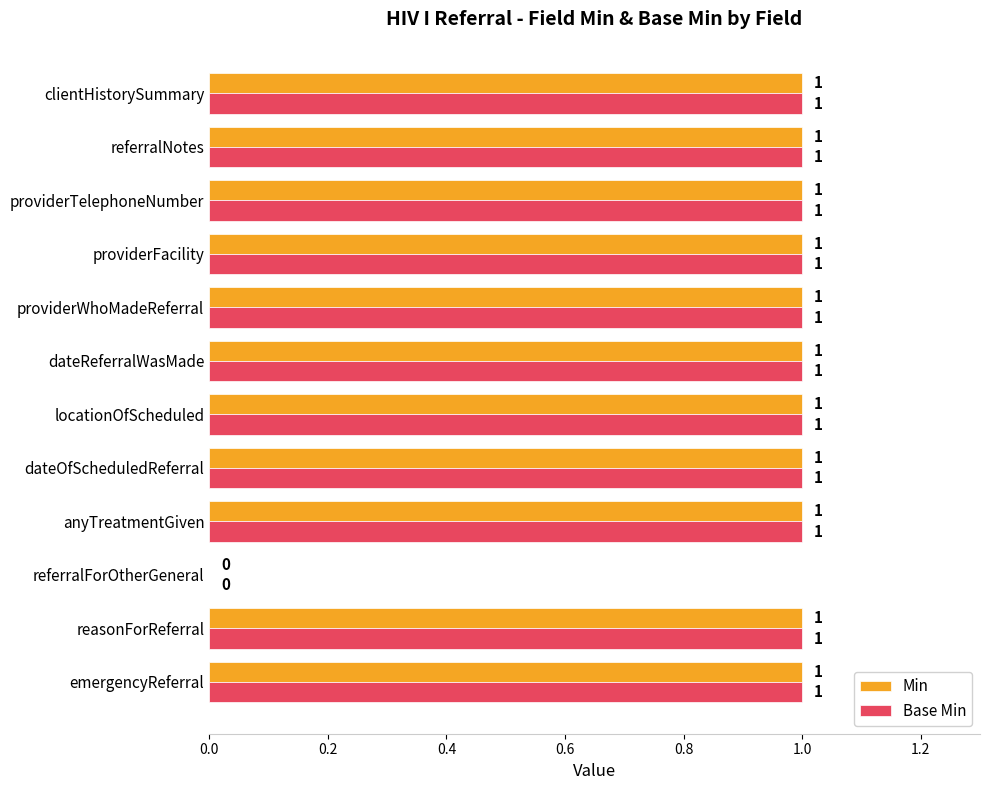

Is the value of Base Min at reasonForReferral greater than the value of Min at referralForOtherGeneral?

Yes